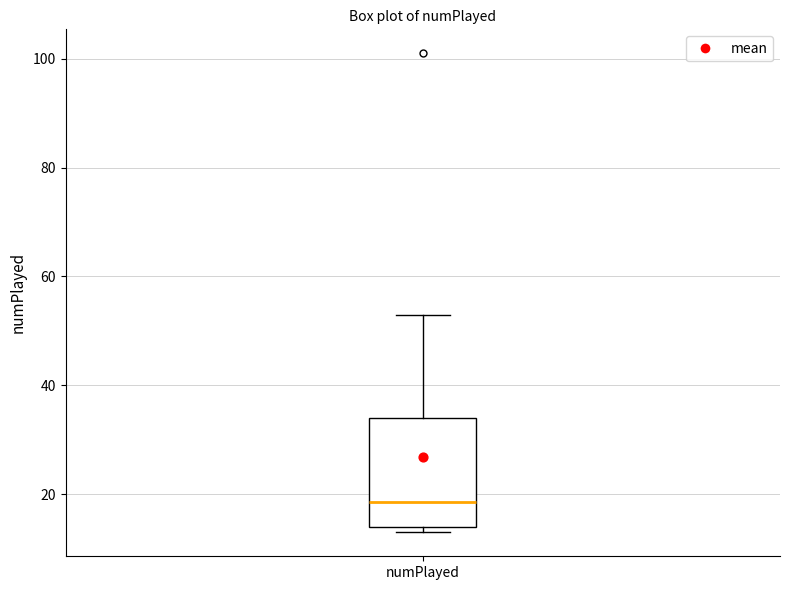

Read this box plot against the y-axis: the position of the median line, the range covered by the box, and the ends of both whiskers. The values are not printed on the chart, so give them approximately, as read against the axis.

median 18, box 14 to 34, whiskers 14 (just below the box's lower edge) to 54